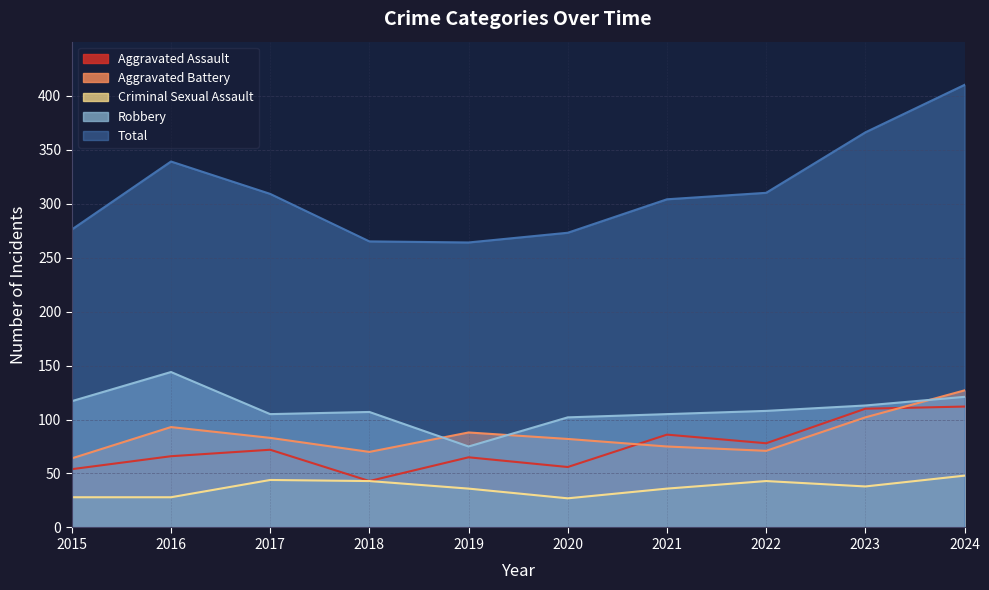

The value of Criminal Sexual Assault at 2018 is 43. True or false?

True